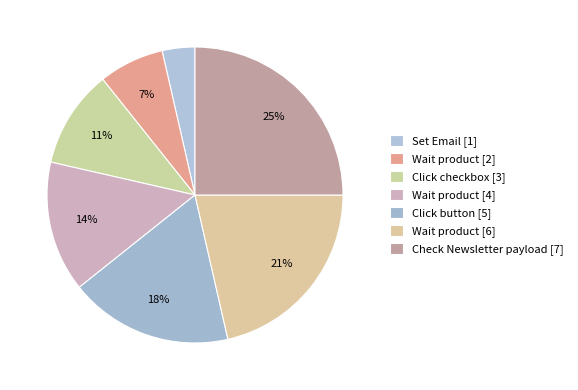

To the nearest percent, what is the average slice percentage?

14%